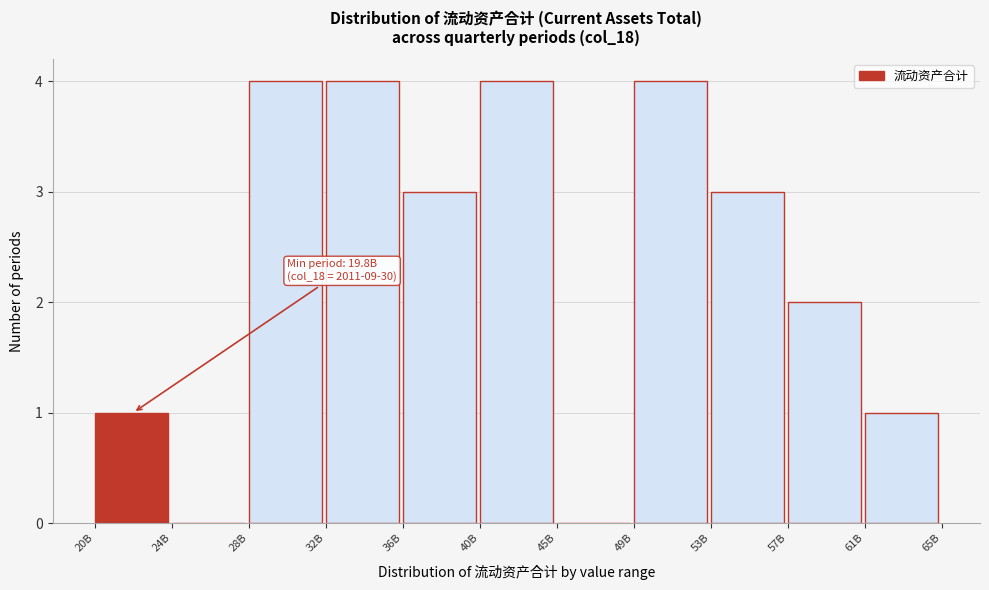

Reading right to left, transcribe all the data shown in this chart.

61B=1	57B=2	53B=3	49B=4	45B=0	40B=4	36B=3	32B=4	28B=4	24B=0	20B=1